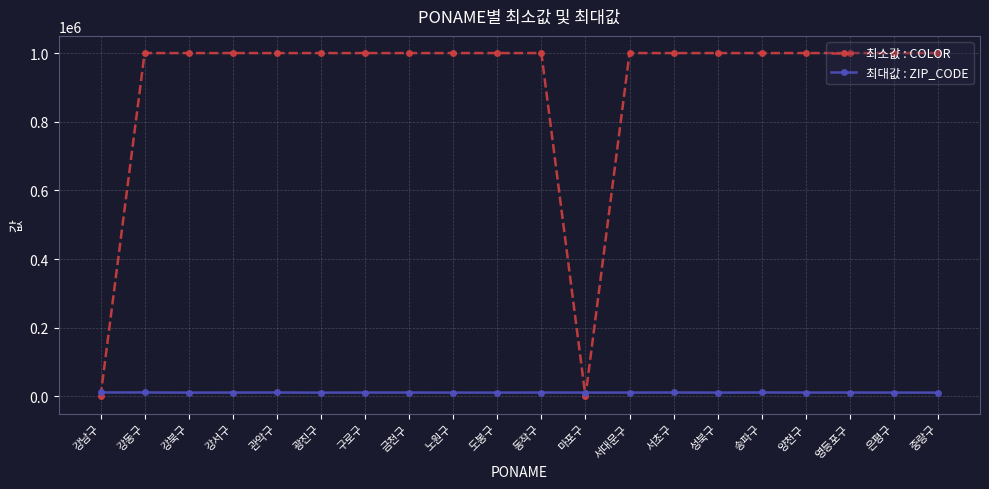

What is the sum of the 최대값 : ZIP_CODE values at 중랑구 and 은평구?

22640